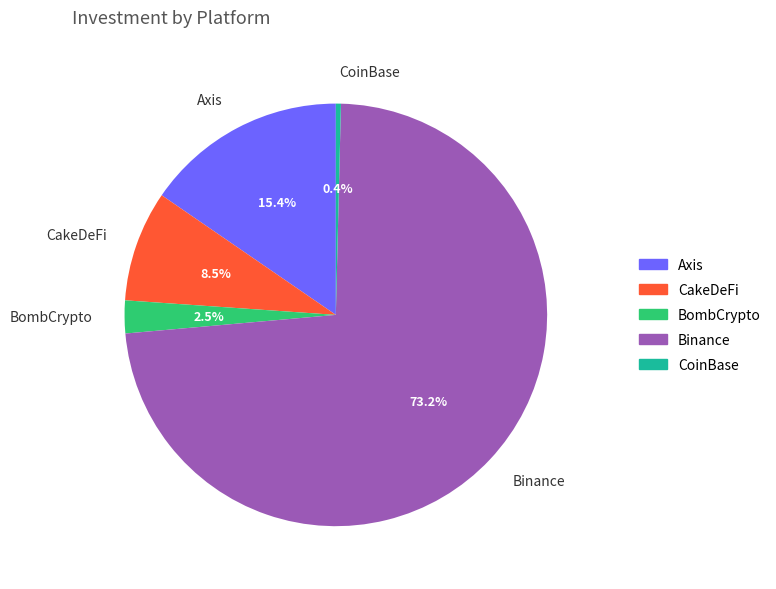

To the nearest percent, what is the average slice percentage?

20%